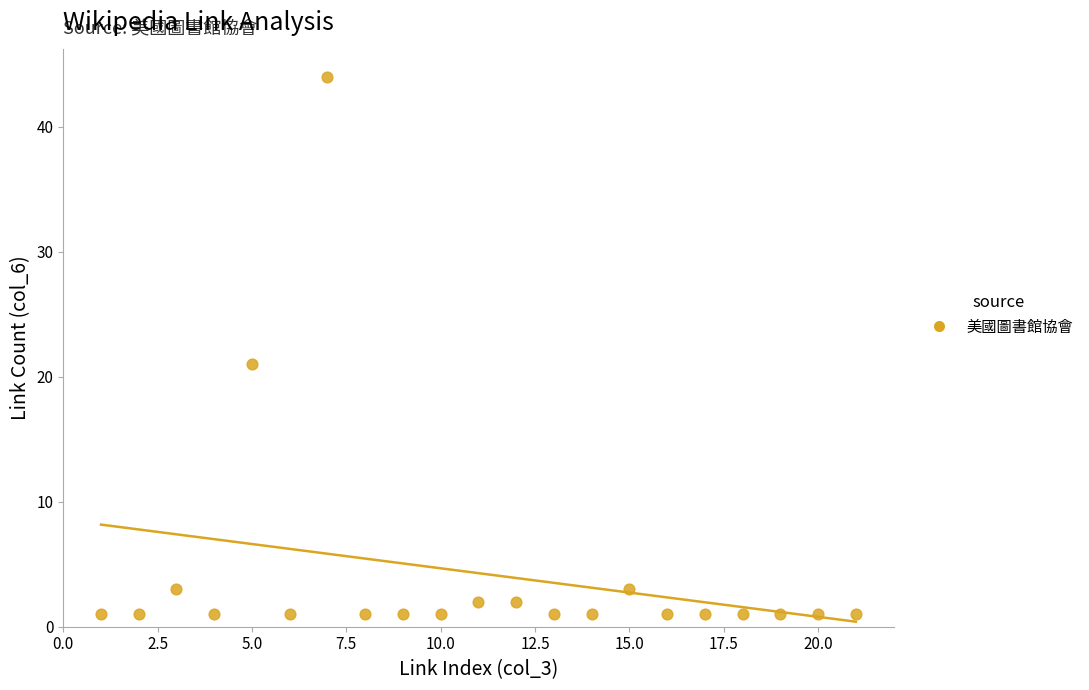

What Y value in the scatter plot is closest to 22?

21